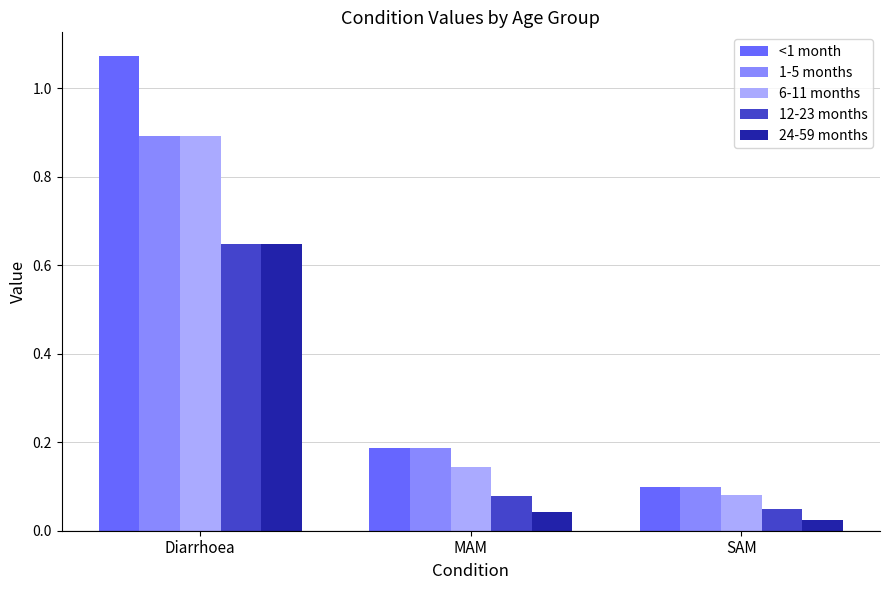

What is the sum of the 12-23 months values at Diarrhoea and SAM?

0.7